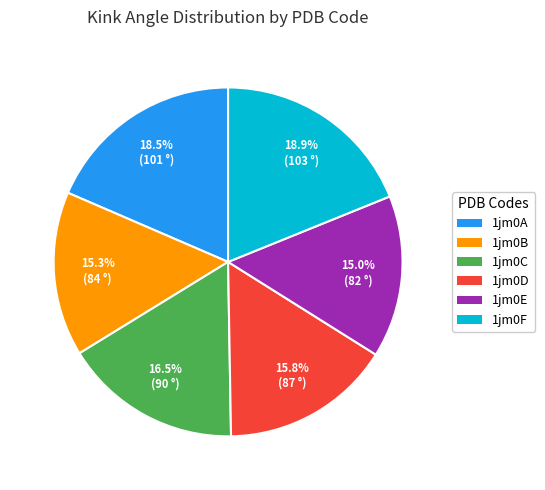

To the nearest percent, what is the difference between the largest and smallest slice percentages?

4%